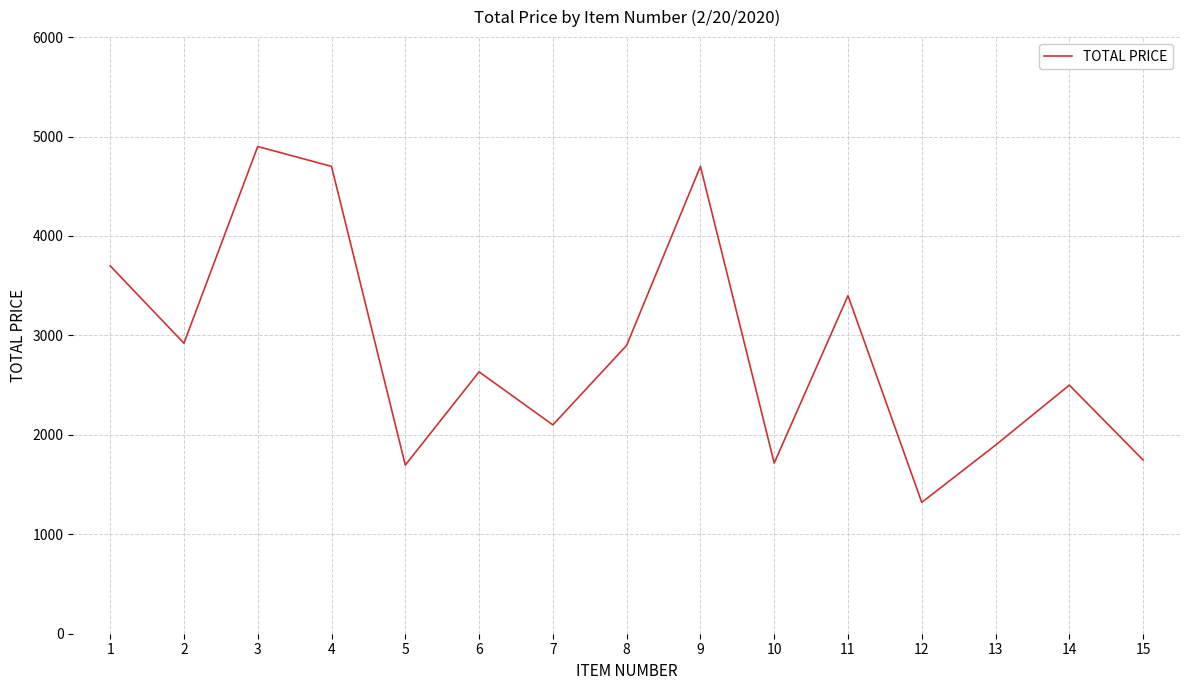

True or false: the data shows 1320.8 at 12.

True